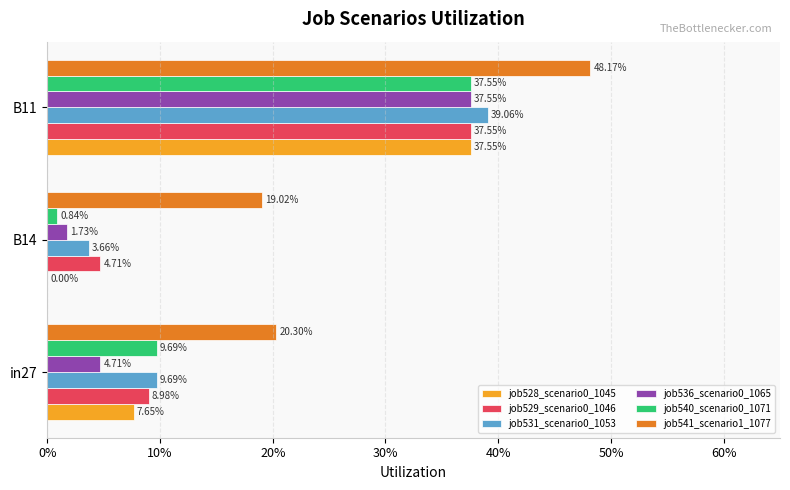

Reading right to left, extract all data points from this chart.

job528_scenario0_1045: 0.4	0.0	0.1
job529_scenario0_1046: 0.4	0.0	0.1
job531_scenario0_1053: 0.4	0.0	0.1
job536_scenario0_1065: 0.4	0.0	0.0
job540_scenario0_1071: 0.4	0.0	0.1
job541_scenario1_1077: 0.5	0.2	0.2